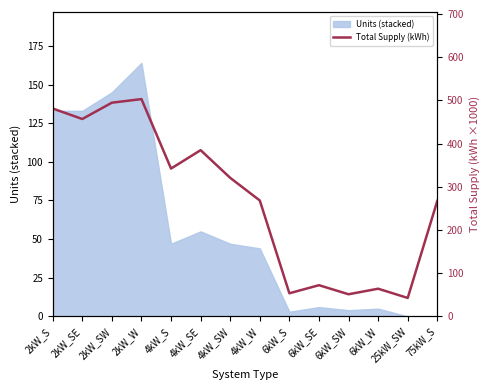

At which label is Units (stacked) closest to 82?

4kW_SE